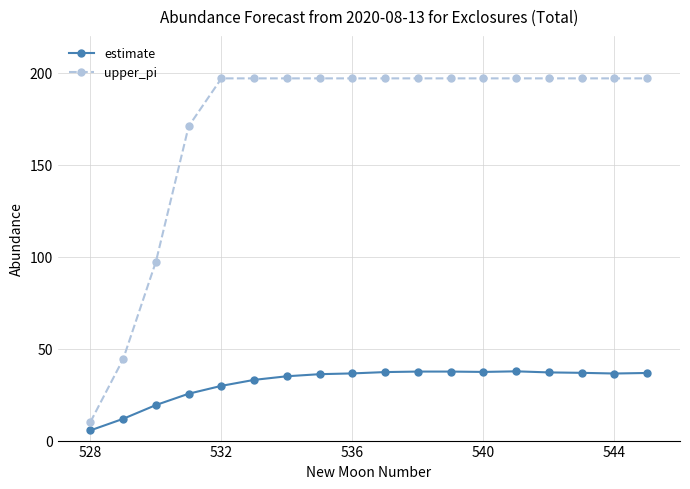

What is the smallest value displayed?

5.6